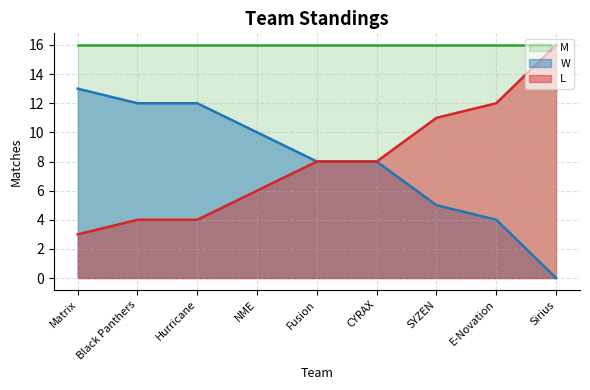

Where does the W series first go above 8?

Matrix